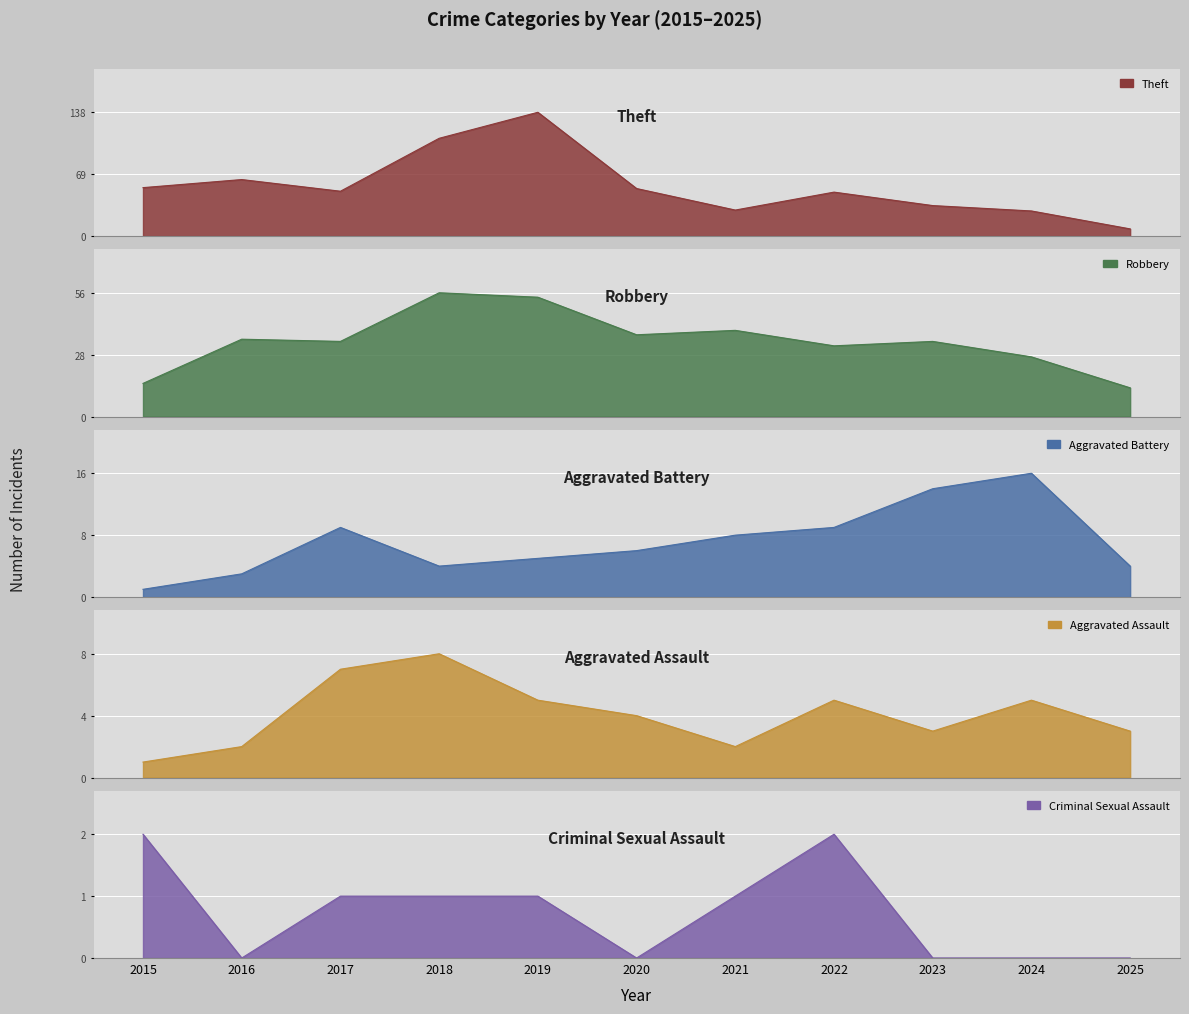

After their last crossing, which series has the higher values: Robbery or Theft?

Robbery